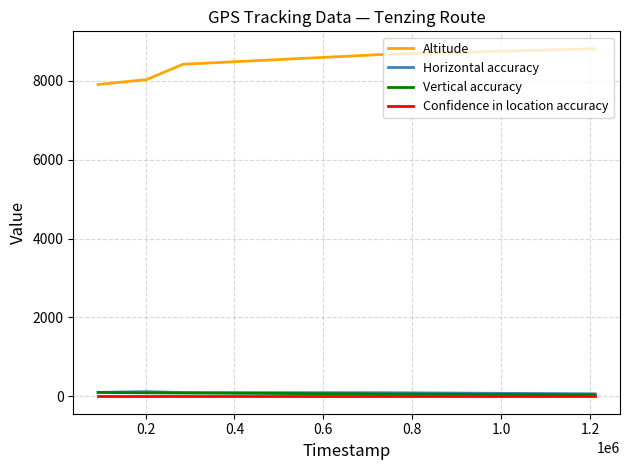

Which series has the largest total across all categories?

Altitude